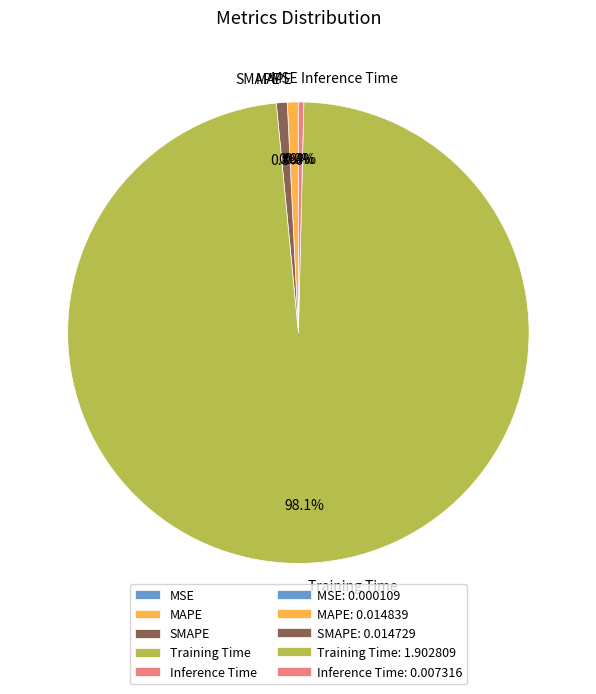

Which slice is the largest?

Training Time